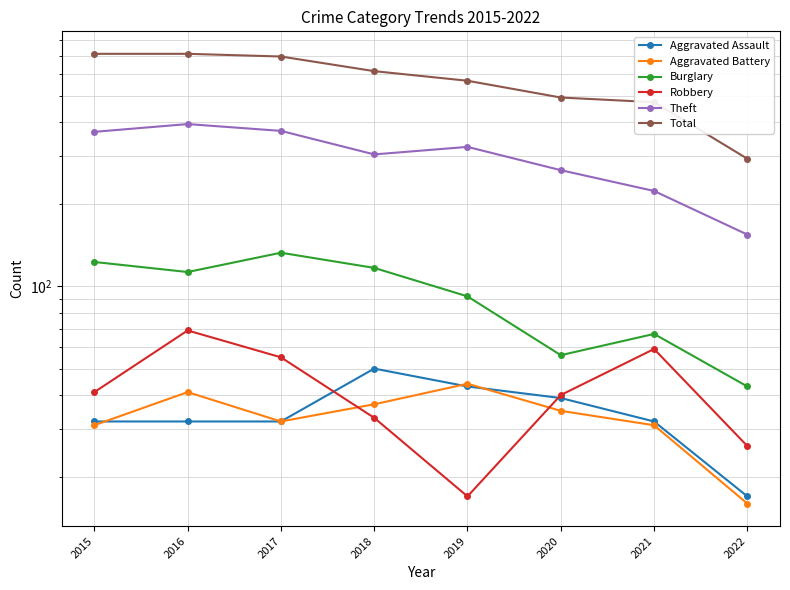

How many data points in Burglary are less than 113?

4